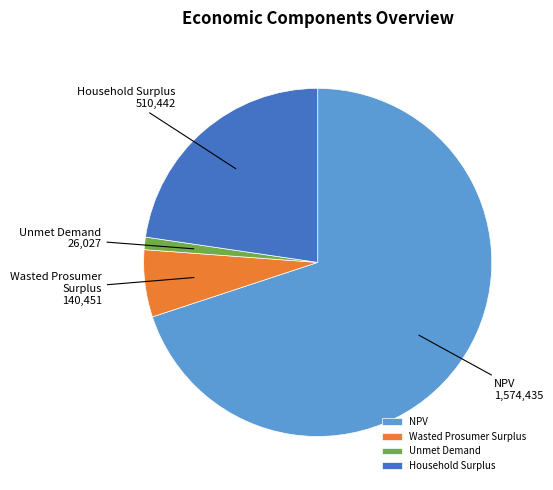

Is it true that Wasted Prosumer Surplus is 1% of the pie?

False